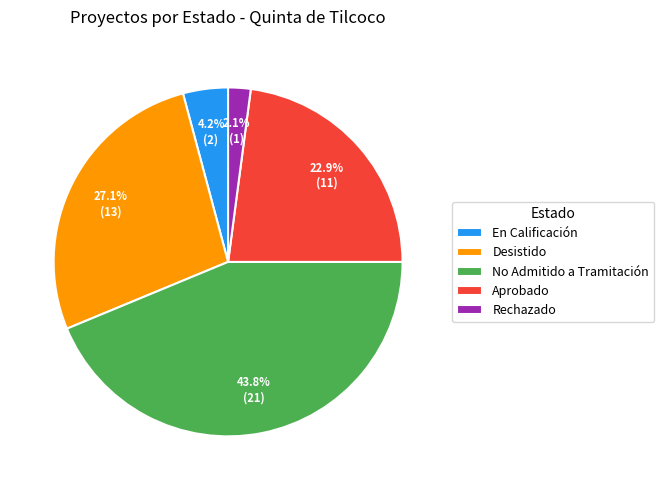

How much of the chart is everything except Rechazado?

97.9%